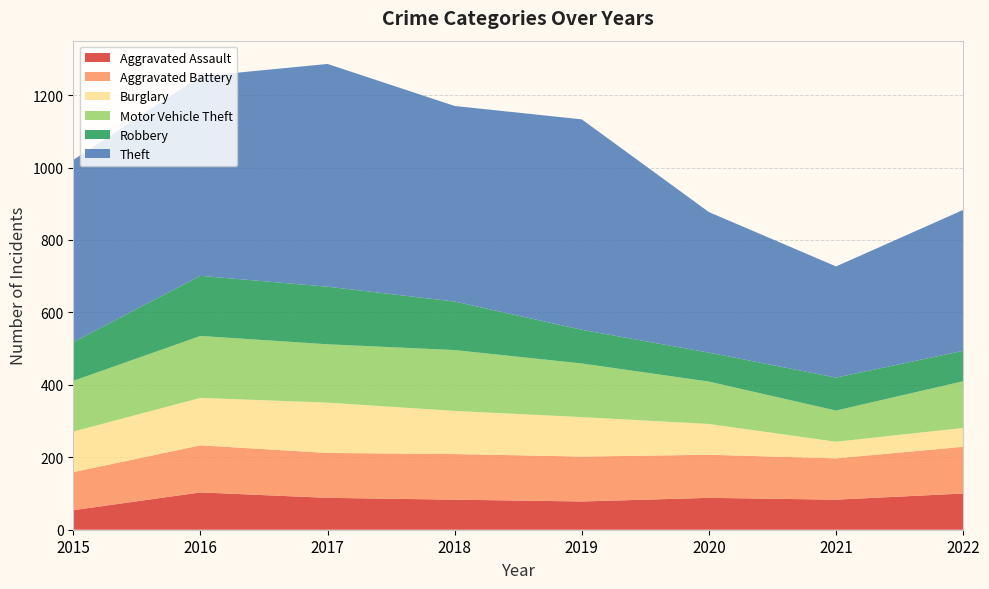

Reading left to right, what are all the values shown in this chart?

Aggravated Assault: 54	103	88	83	78	88	83	100
Aggravated Battery: 105	130	124	126	124	119	114	129
Burglary: 112	131	139	119	109	85	46	52
Motor Vehicle Theft: 140	171	161	168	148	117	86	129
Robbery: 107	166	159	134	93	80	91	84
Theft: 503	551	615	540	581	388	307	389